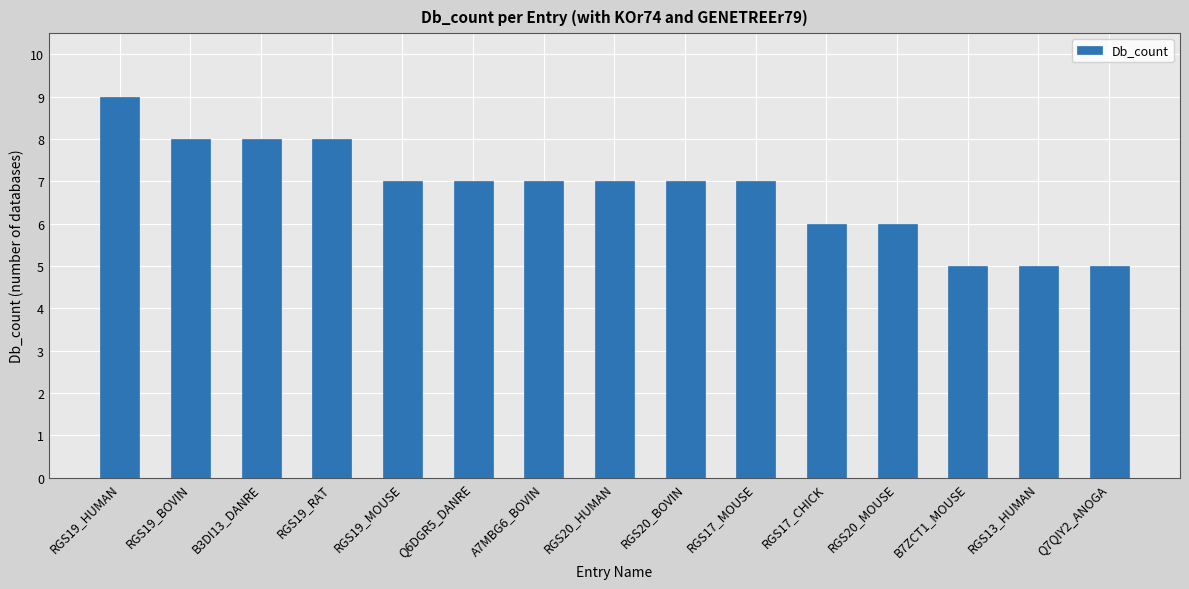

At which category does the chart reach its peak across all series?

RGS19_HUMAN